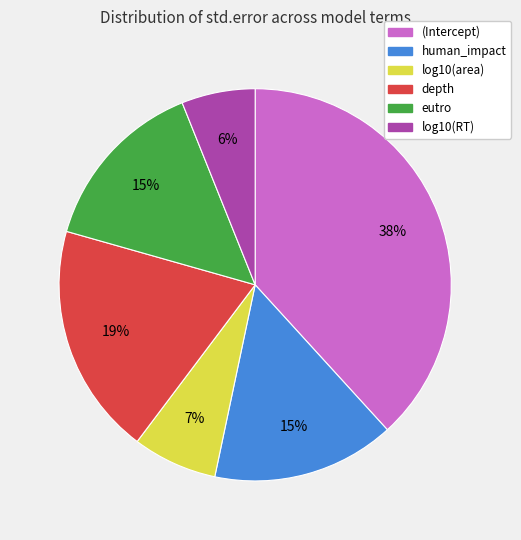

Which slice is the smallest?

log10(RT)